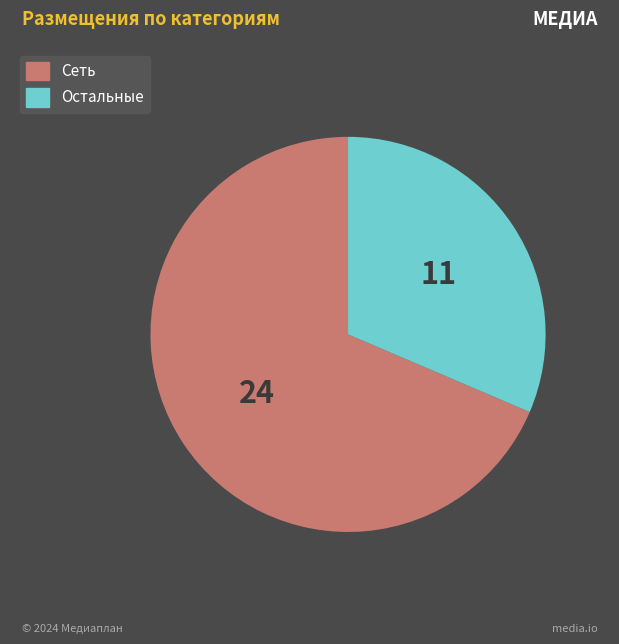

Count the number of slices in the pie.

2